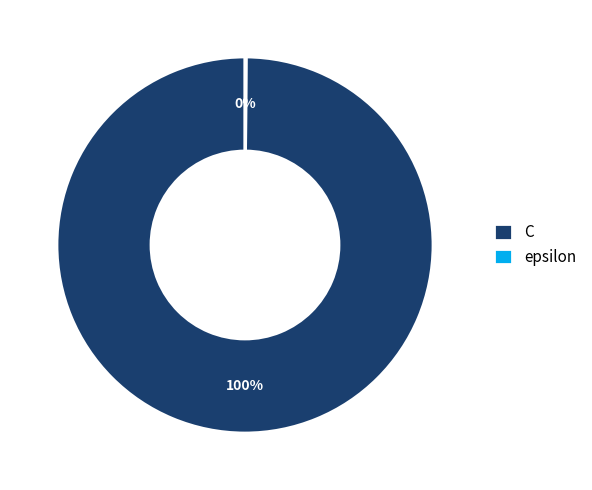

True or false: C accounts for 89% of the total.

False